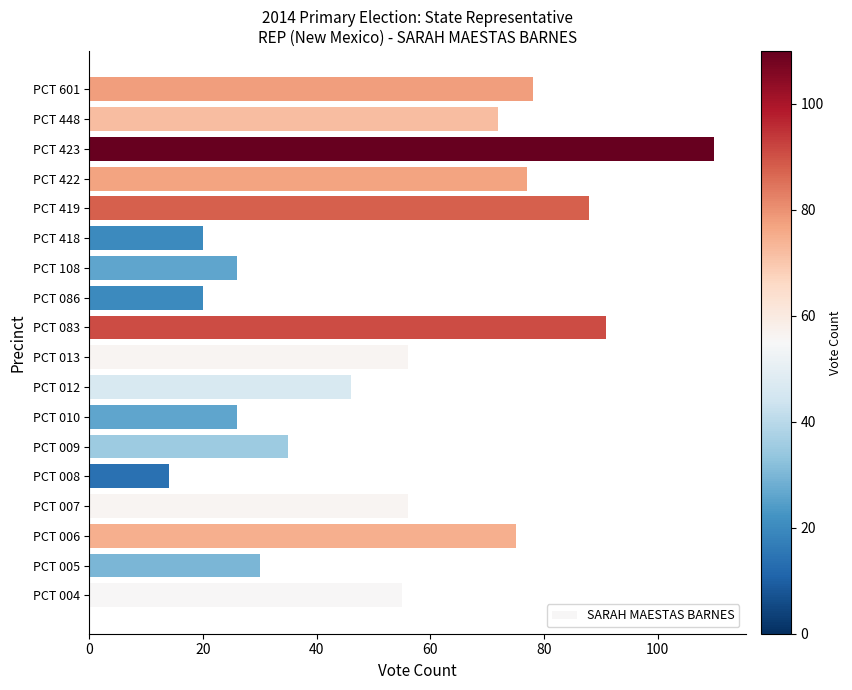

The chart shows a value of 36 at PCT 086. True or false?

False